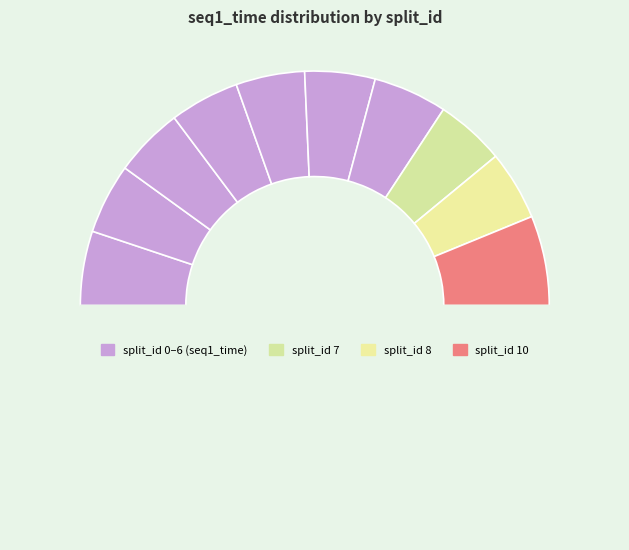

Count the number of slices in the pie.

11